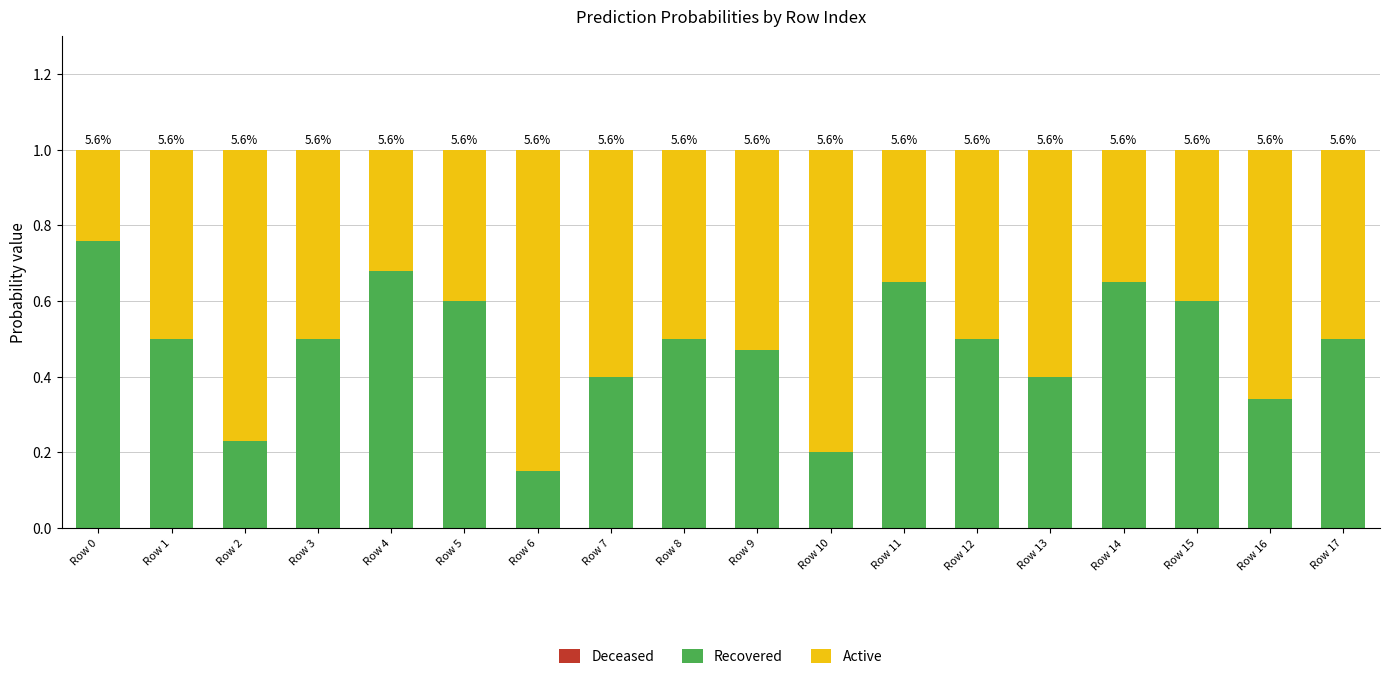

Are the bars horizontal?

No